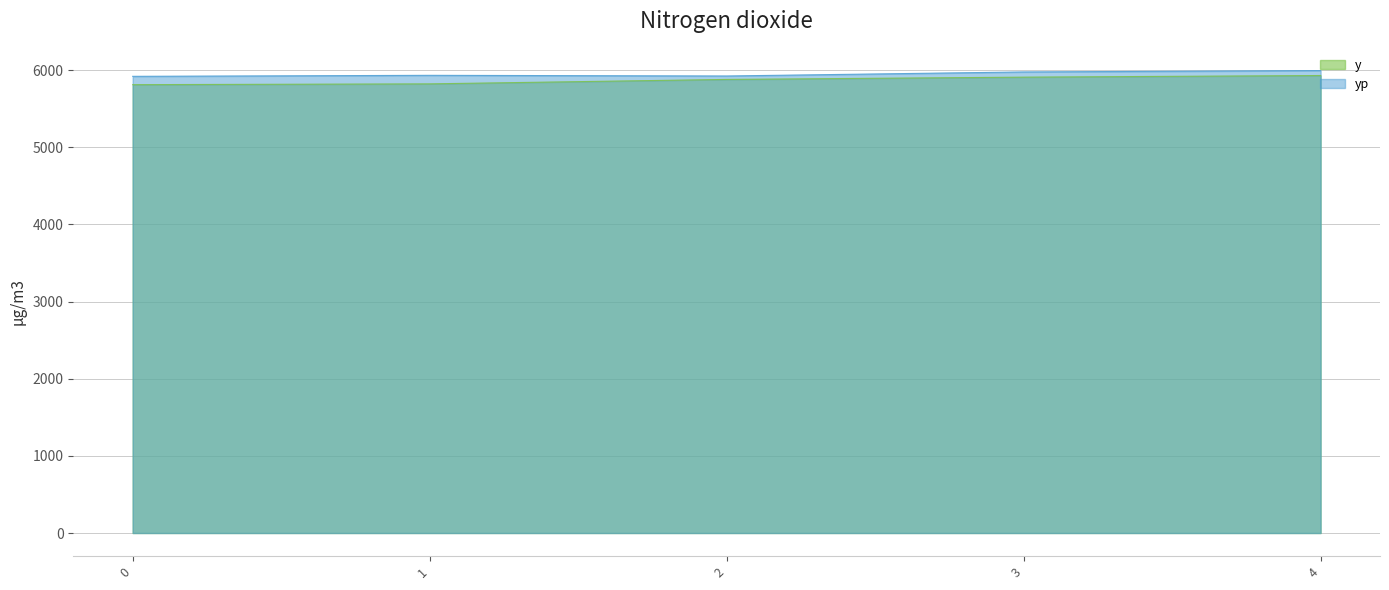

The value of y at 2 is 9054.6. True or false?

False